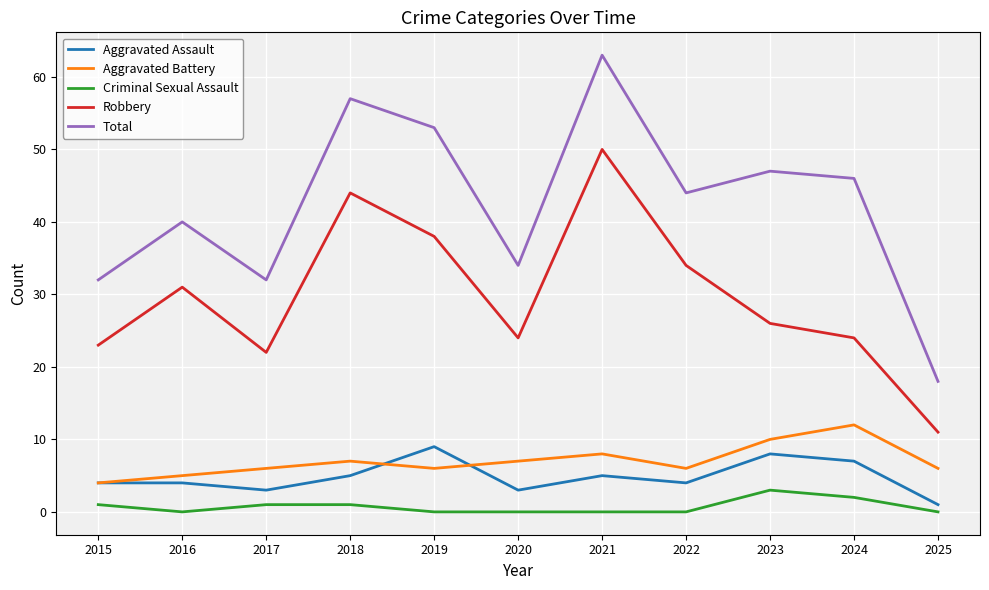

Reading left to right, what are all the values shown in this chart?

Aggravated Assault: 2015=4	2016=4	2017=3	2018=5	2019=9	2020=3	2021=5	2022=4	2023=8	2024=7	2025=1
Aggravated Battery: 2015=4	2016=5	2017=6	2018=7	2019=6	2020=7	2021=8	2022=6	2023=10	2024=12	2025=6
Criminal Sexual Assault: 2015=1	2016=0	2017=1	2018=1	2019=0	2020=0	2021=0	2022=0	2023=3	2024=2	2025=0
Robbery: 2015=23	2016=31	2017=22	2018=44	2019=38	2020=24	2021=50	2022=34	2023=26	2024=24	2025=11
Total: 2015=32	2016=40	2017=32	2018=57	2019=53	2020=34	2021=63	2022=44	2023=47	2024=46	2025=18